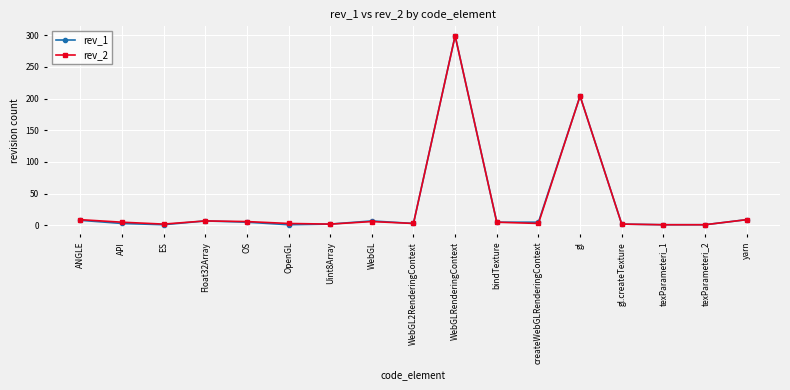

At which label is rev_1 closest to 150?

gl